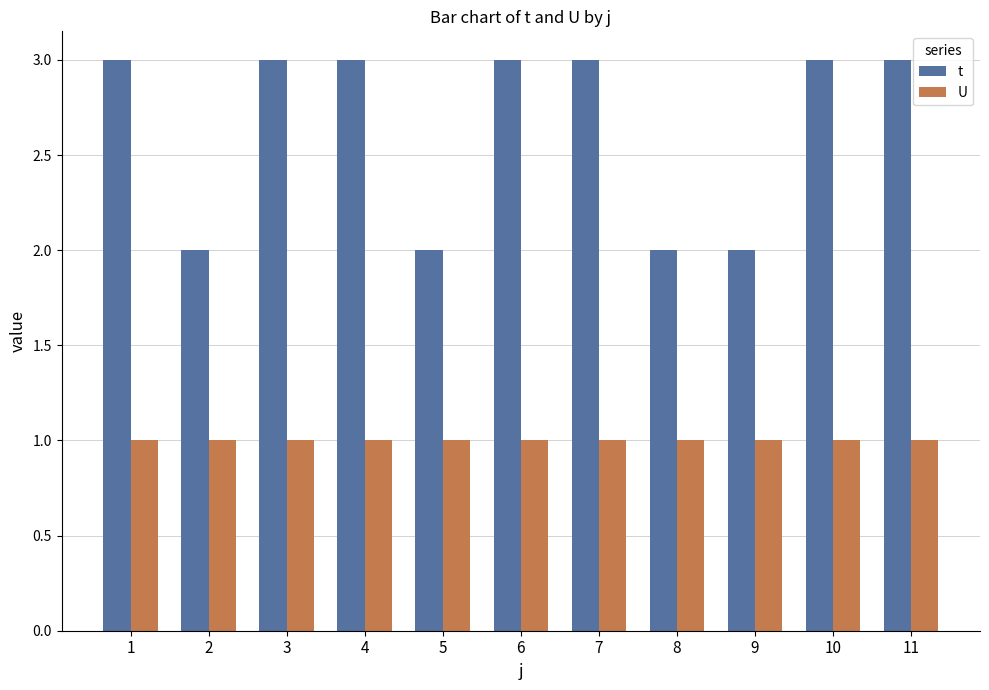

What is the total value across all series at 4?

4